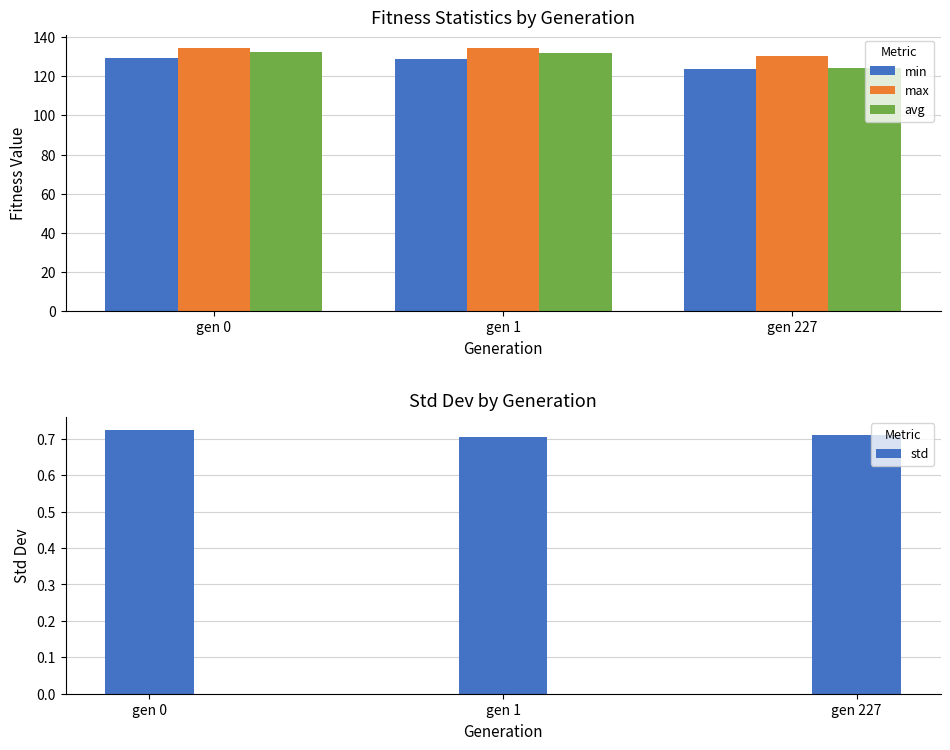

Is it true that avg equals 132.0 at gen 1?

True